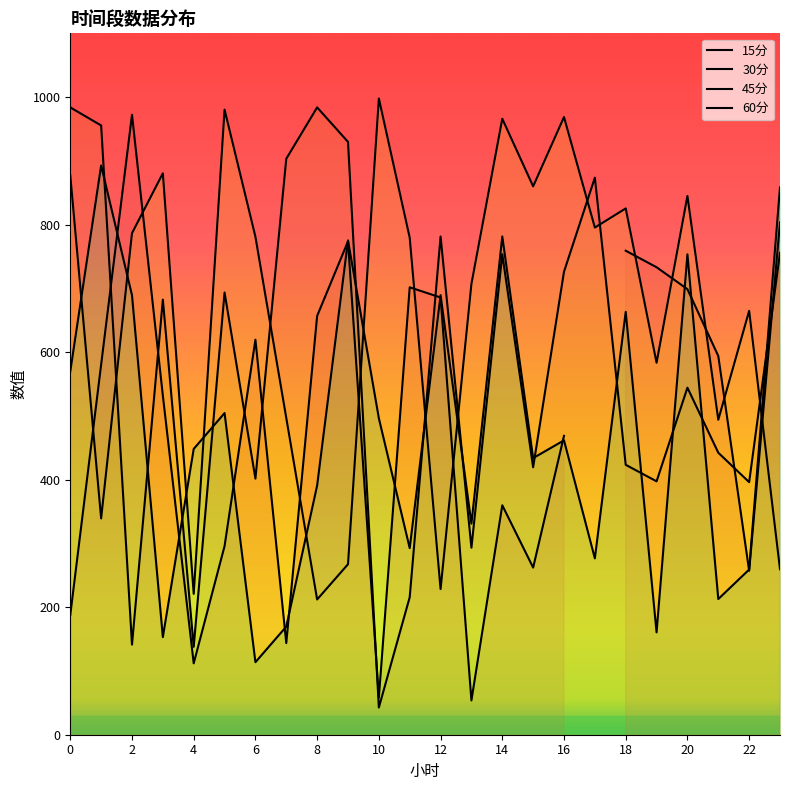

What is the sum of all 30分 values?

13878.1